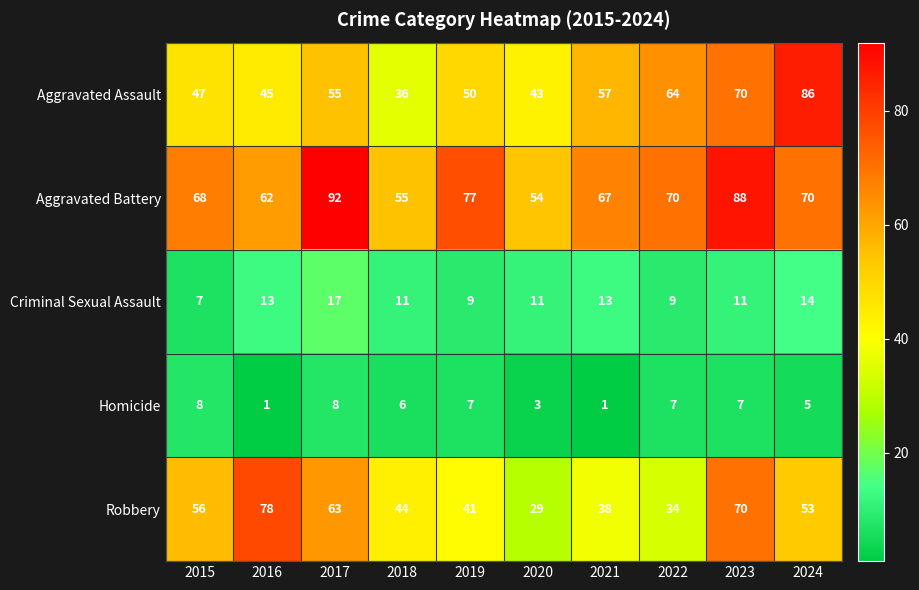

What is the difference between the maximum and second lowest values in the Aggravated Battery series?

37